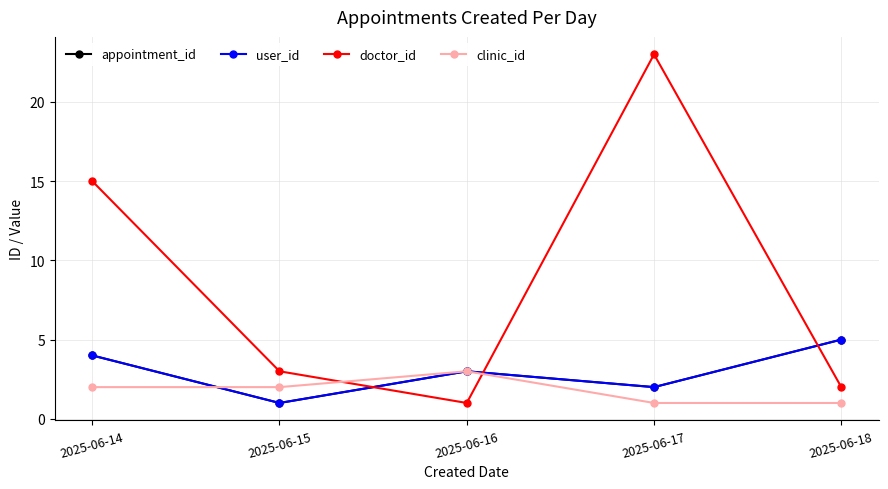

Between which two adjacent categories do doctor_id and appointment_id first intersect?

2025-06-15 and 2025-06-16